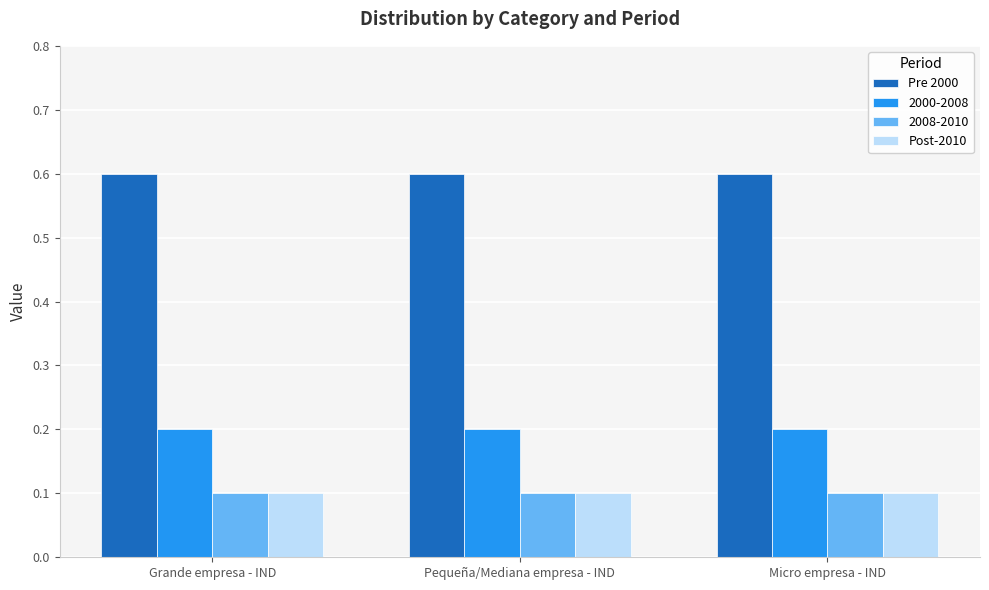

What is the label of the 2nd bar from the left?

Pequeña/Mediana empresa - IND